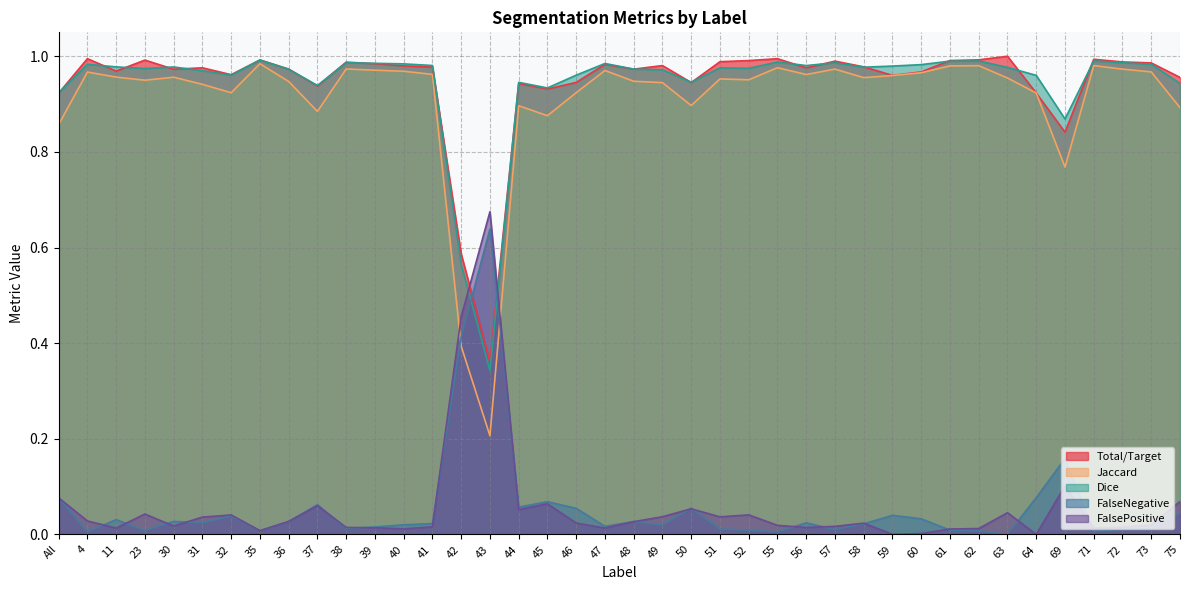

Where is Total/Target nearest to the value 0?

43